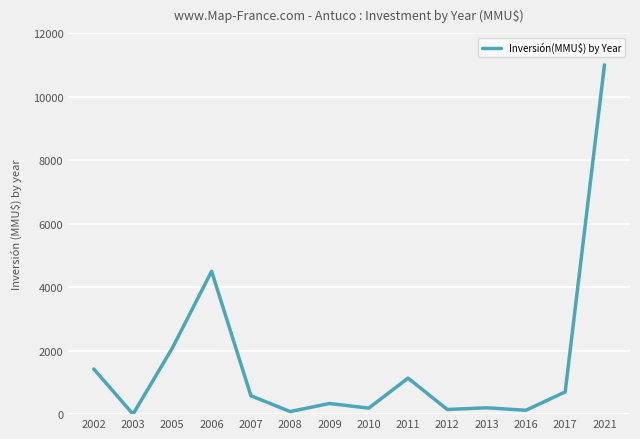

What is the maximum value shown in the chart?

11000